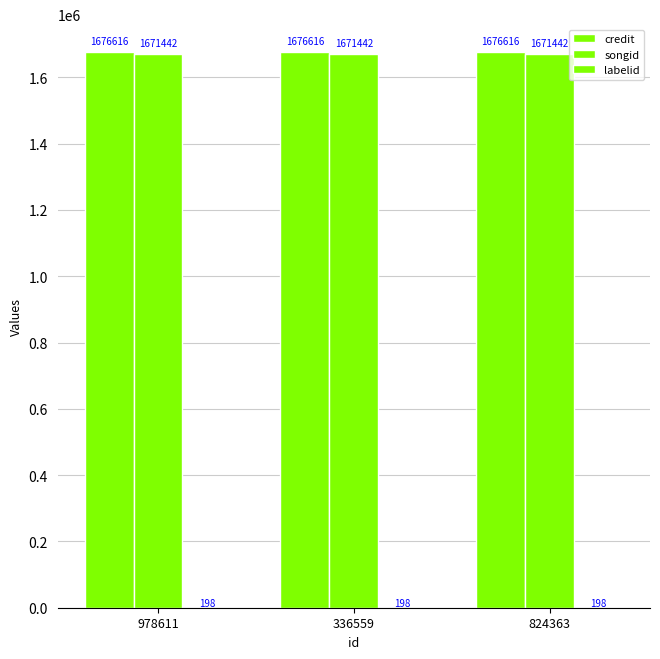

Reading left to right, transcribe all the data shown in this chart.

credit: 978611=1676616	336559=1676616	824363=1676616
songid: 978611=1671442	336559=1671442	824363=1671442
labelid: 978611=198	336559=198	824363=198